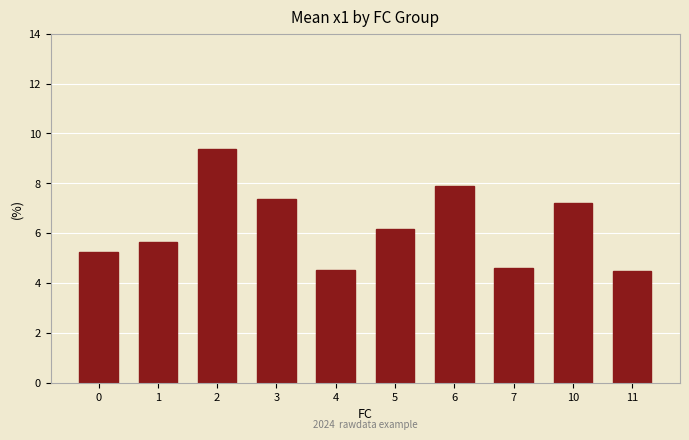

At which category does the chart reach its peak across all series?

2